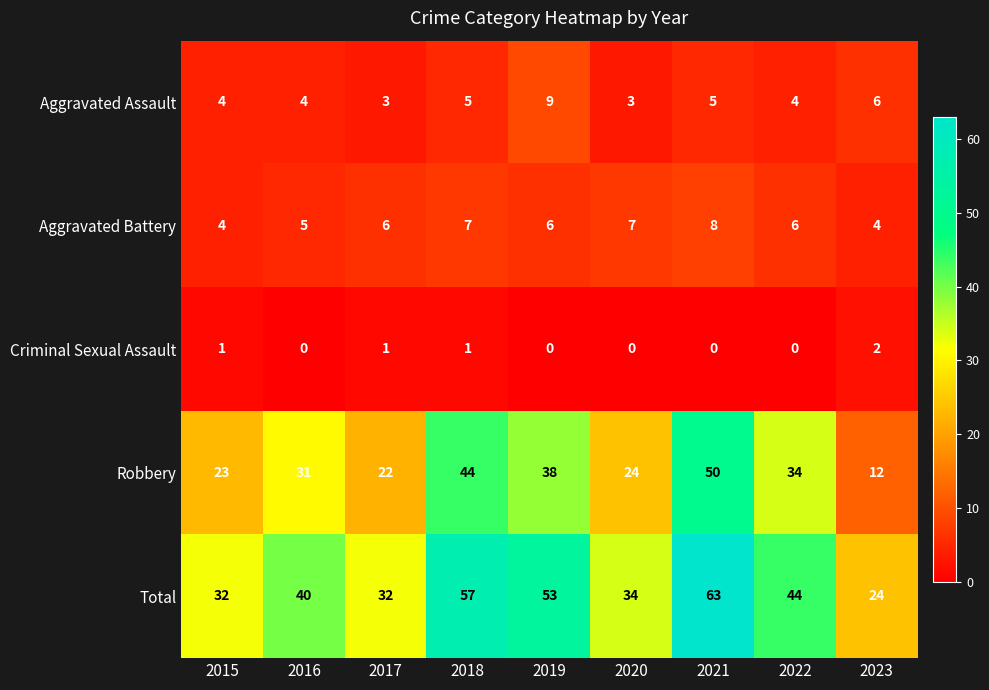

At which category is the sum across all series the highest?

2021